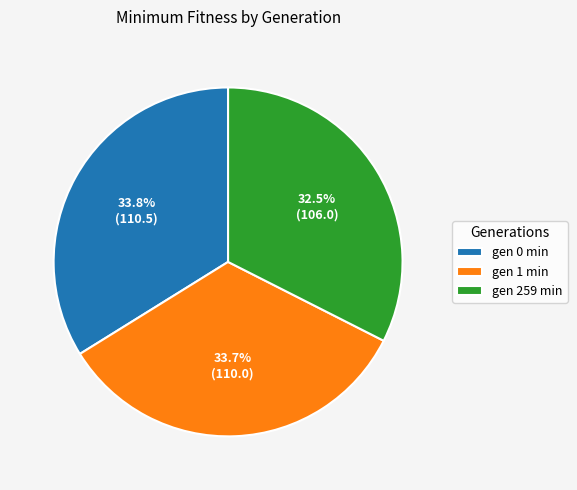

Does gen 1 min represent more than half of the total?

No